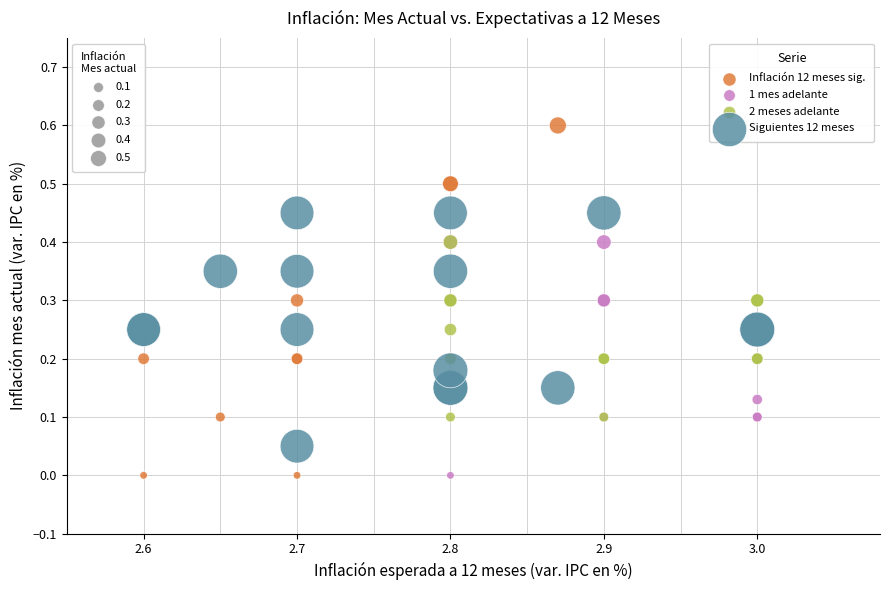

Which series contains the highest Y value?

Inflación 12 meses sig.